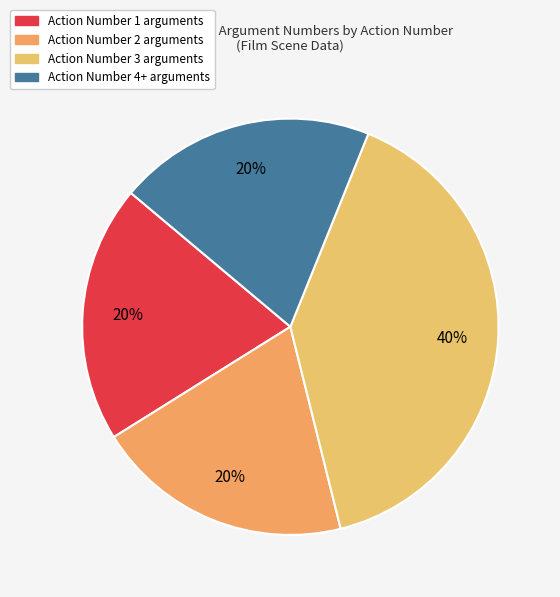

How many slices are in this pie chart?

4